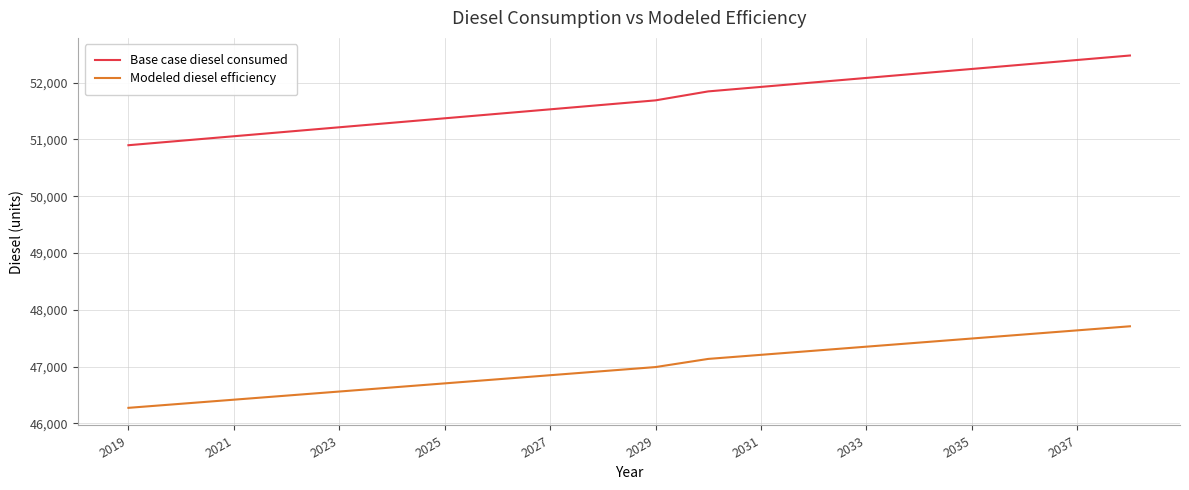

True or false: Base case diesel consumed and Modeled diesel efficiency intersect in this chart.

False